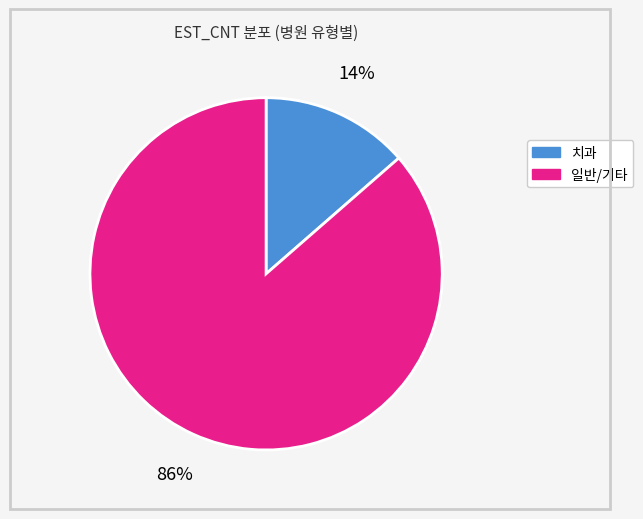

To the nearest percent, what is the average slice percentage?

50%